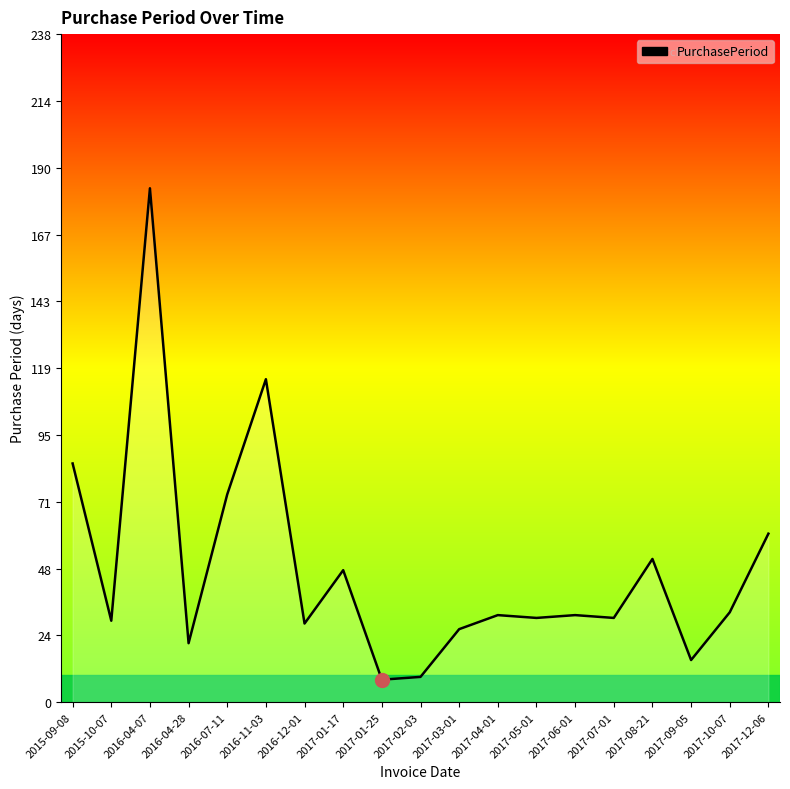

Reading right to left, list all the values displayed in this chart.

2017-12-06=60	2017-10-07=32	2017-09-05=15	2017-08-21=51	2017-07-01=30	2017-06-01=31	2017-05-01=30	2017-04-01=31	2017-03-01=26	2017-02-03=9	2017-01-25=8	2017-01-17=47	2016-12-01=28	2016-11-03=115	2016-07-11=74	2016-04-28=21	2016-04-07=183	2015-10-07=29	2015-09-08=85